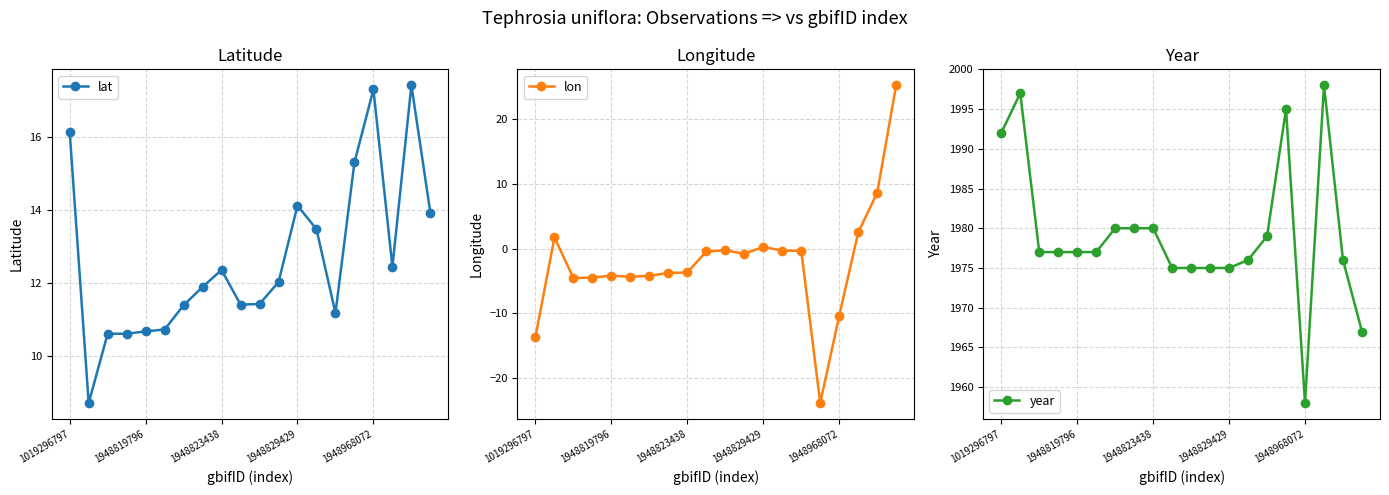

Which series has the largest range (max minus min)?

lon